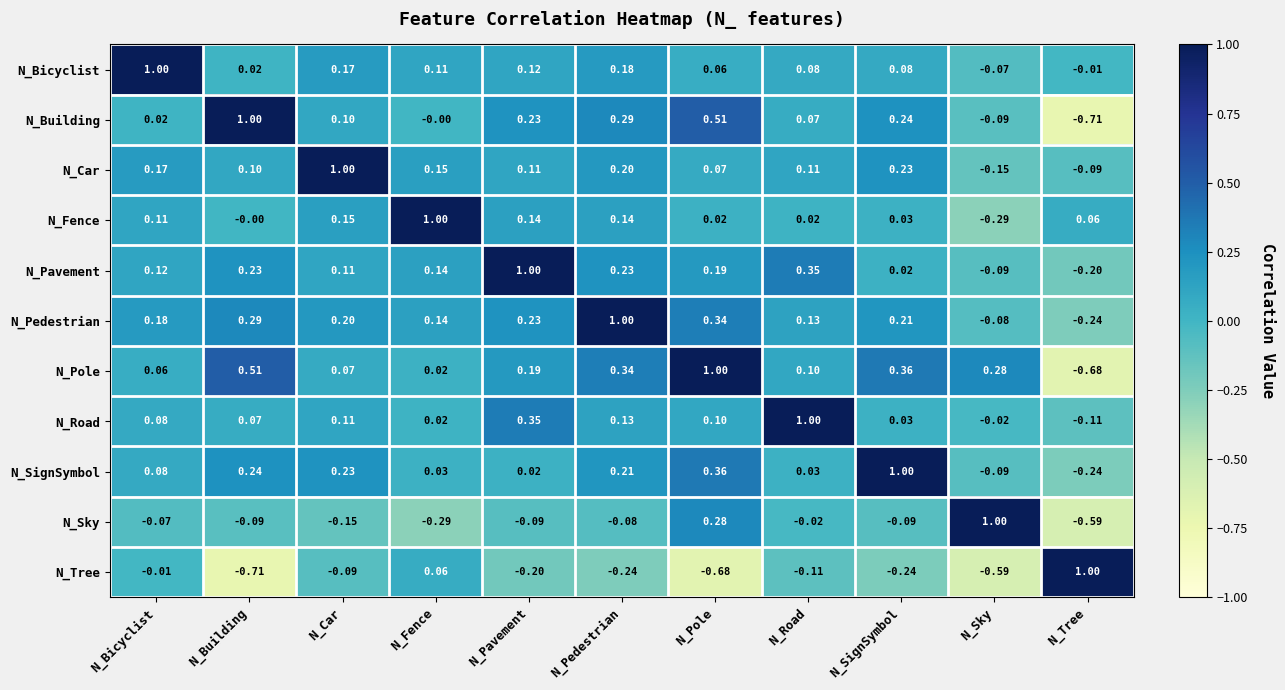

Where does the N_Car series first go above 0?

N_Bicyclist